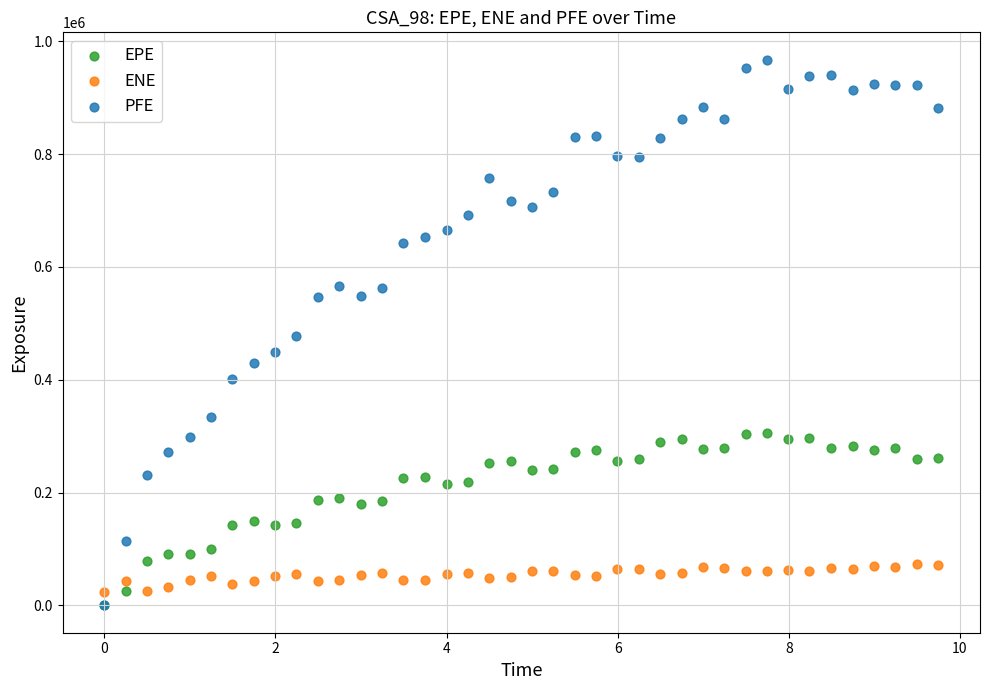

What are all the series names shown in the legend?

EPE, ENE, PFE